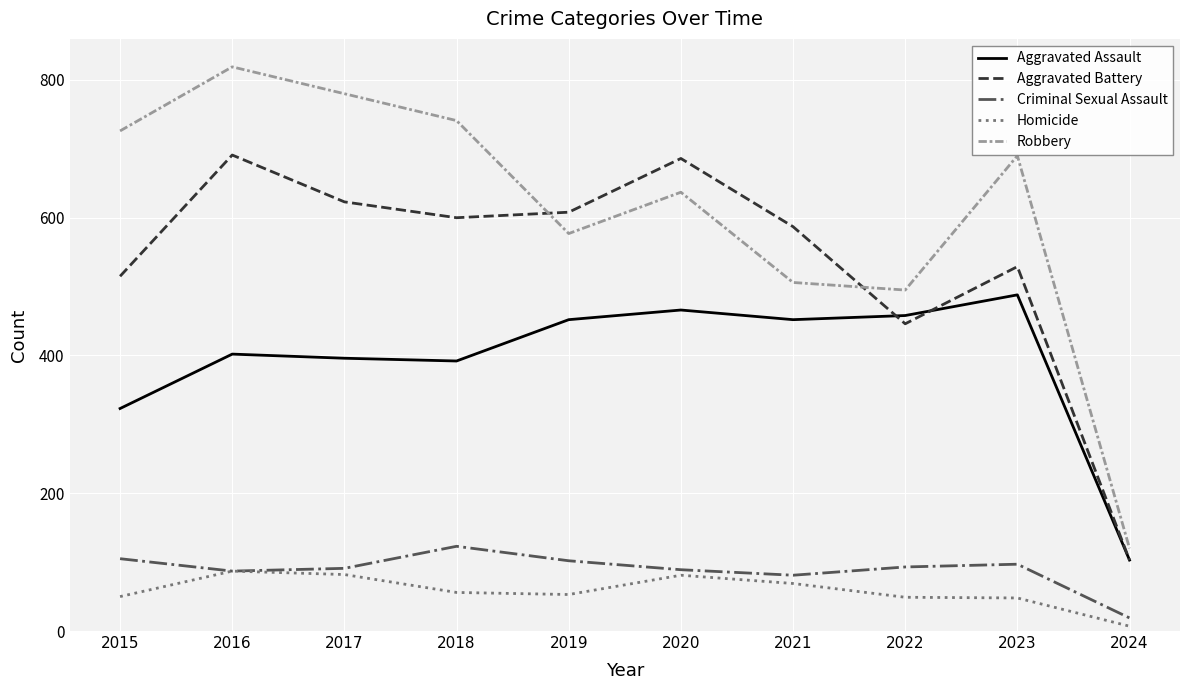

What is the average value of the Aggravated Battery series?

539